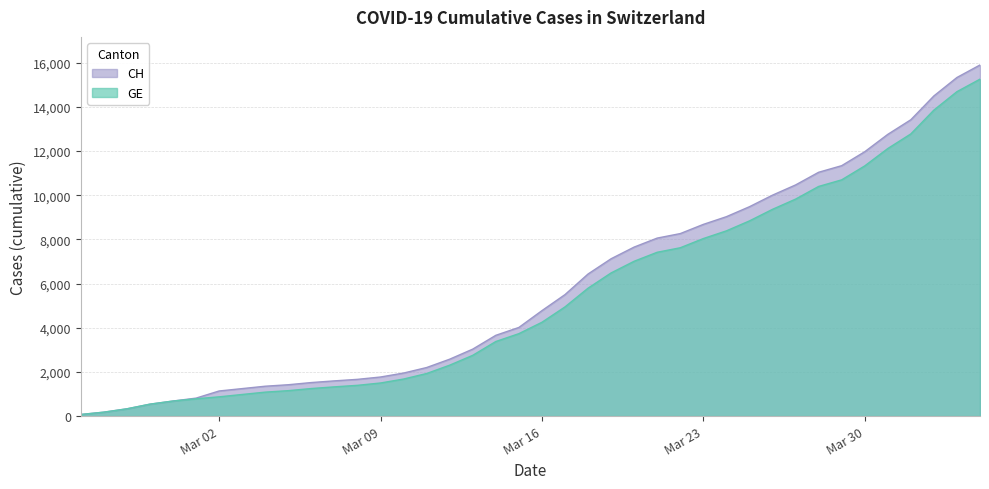

What is the highest value of the GE series?

15258